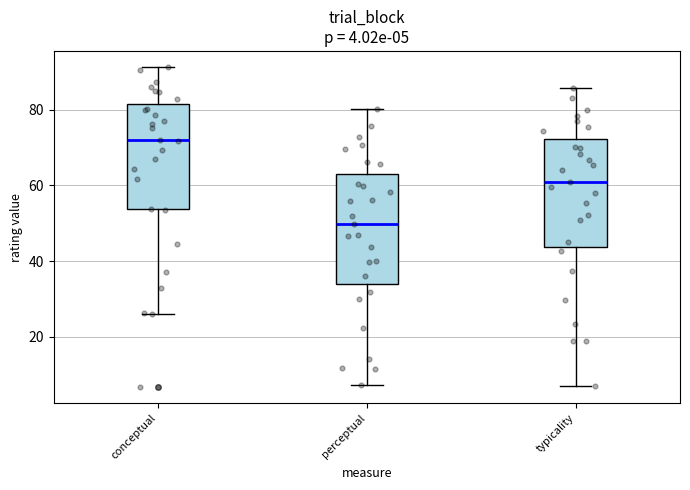

Which box's median line is the highest?

conceptual